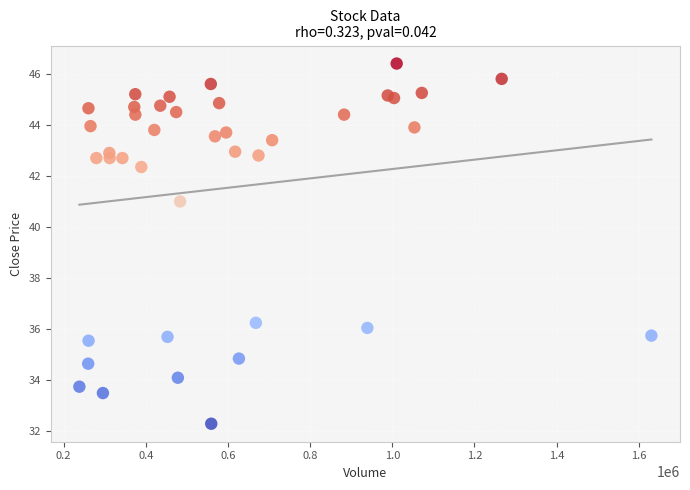

What Y value in the scatter plot is closest to 39?

41.0